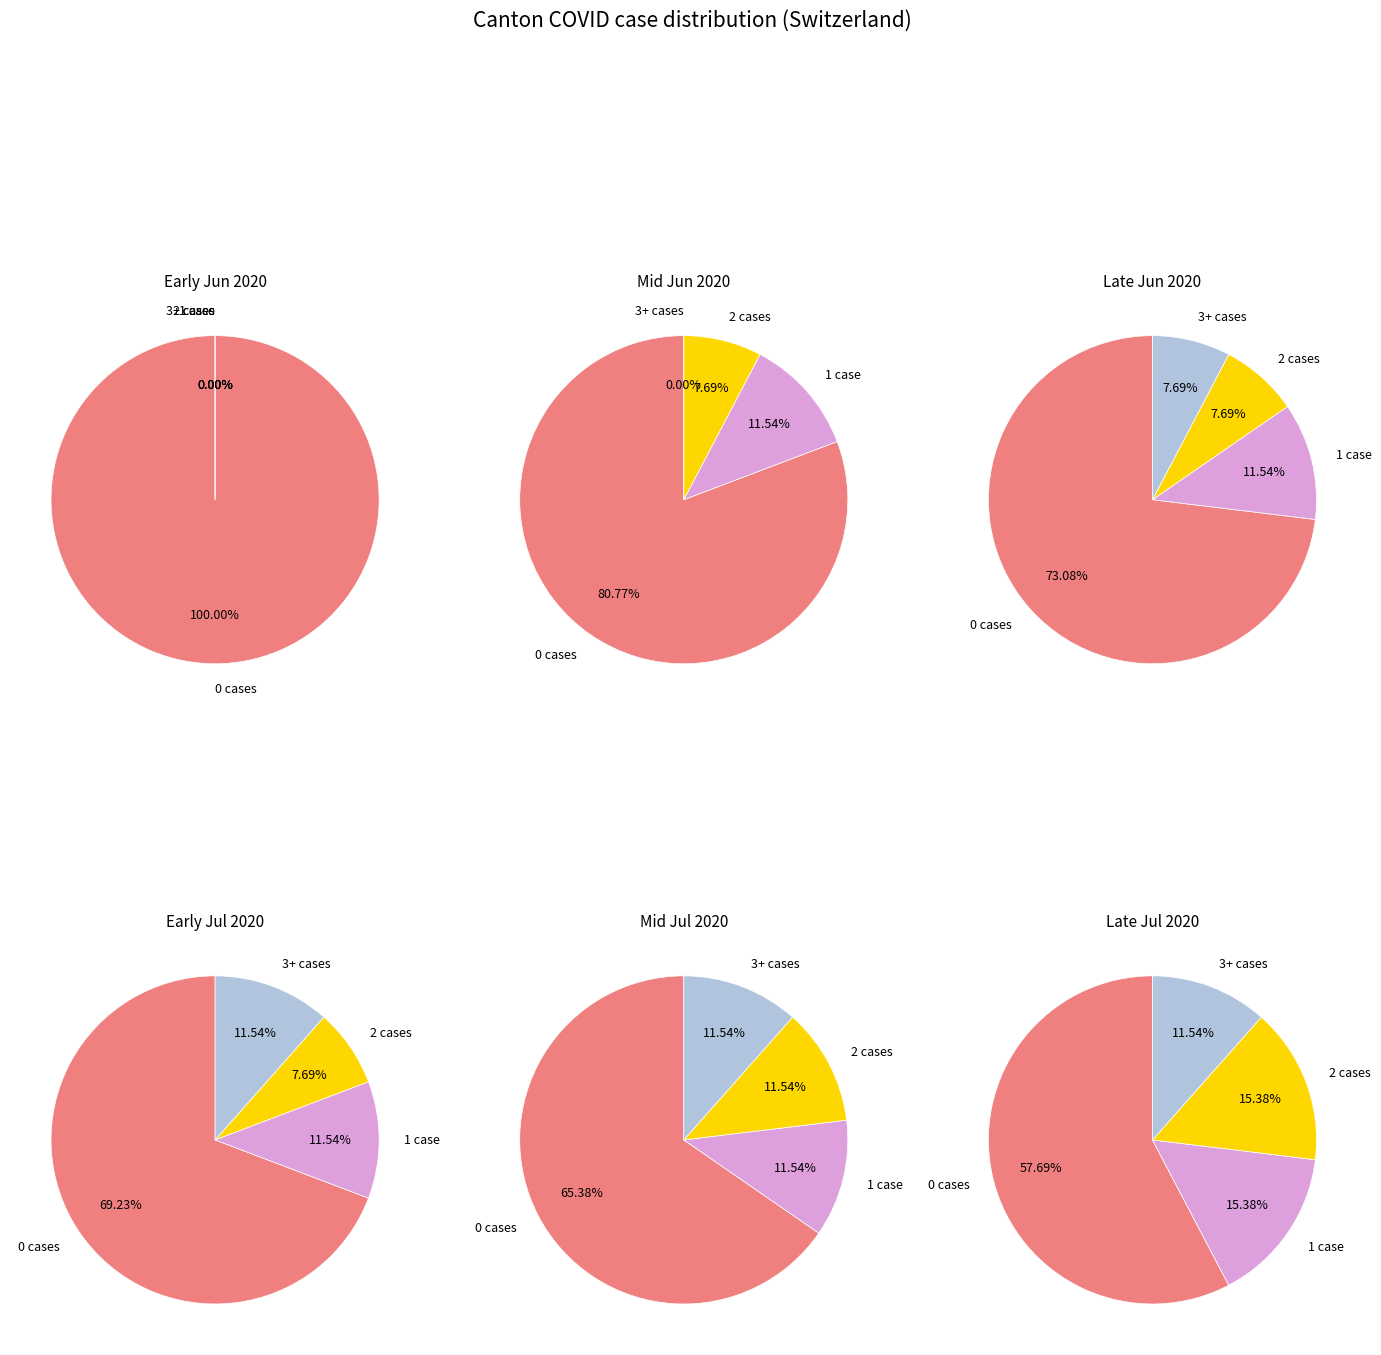

Is it true that 22 is 14% of the pie?

True